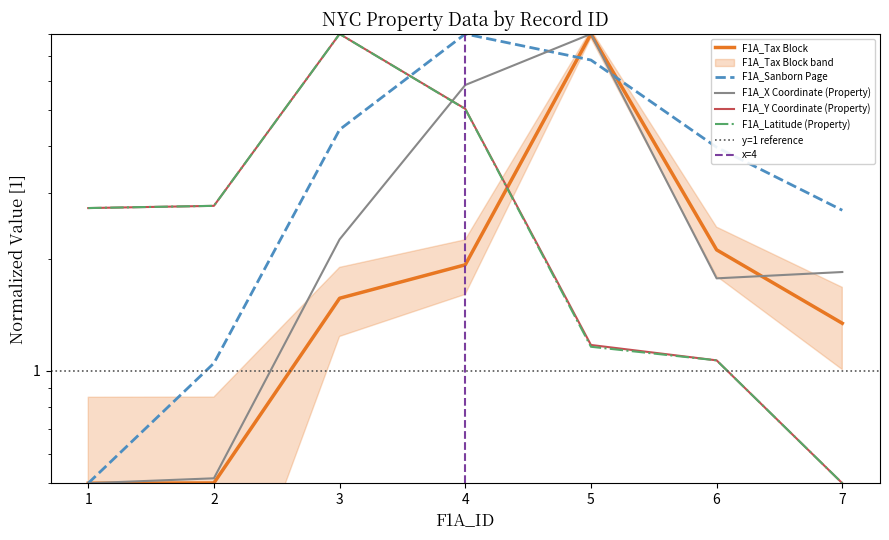

What are all the series names shown in the legend?

F1A_Tax Block, F1A_Sanborn Page, F1A_X Coordinate (Property), F1A_Y Coordinate (Property), F1A_Latitude (Property)